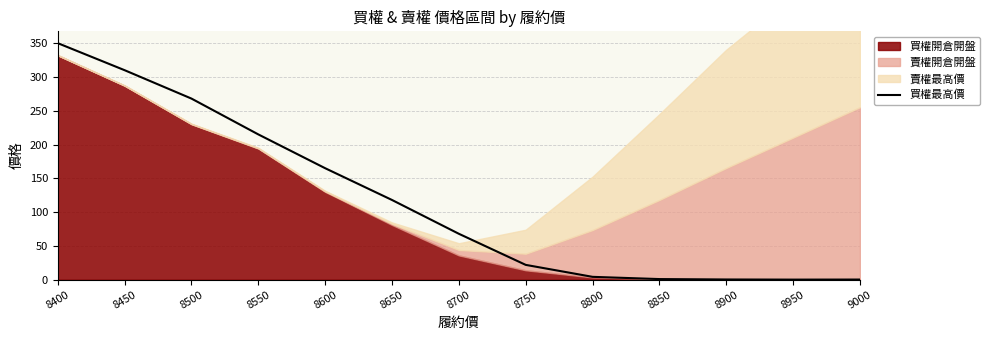

Reading left to right, transcribe all the data shown in this chart.

350.0	310.0	268.0	215.0	165.0	118.0	68.0	22.0	4.3	1.0	0.4	0.2	0.3